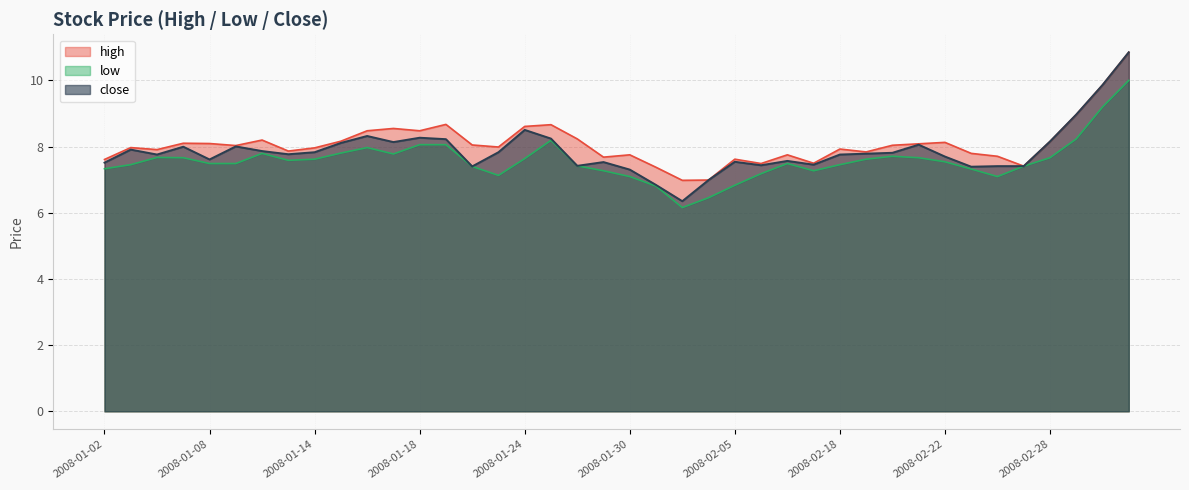

True or false: close has a value of 8.1 at 2008-02-21.

True